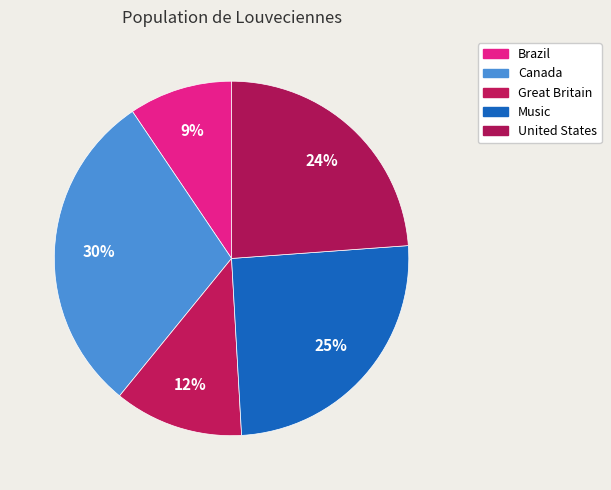

To the nearest percent, what is the difference between the Great Britain and Canada slice percentages?

18%